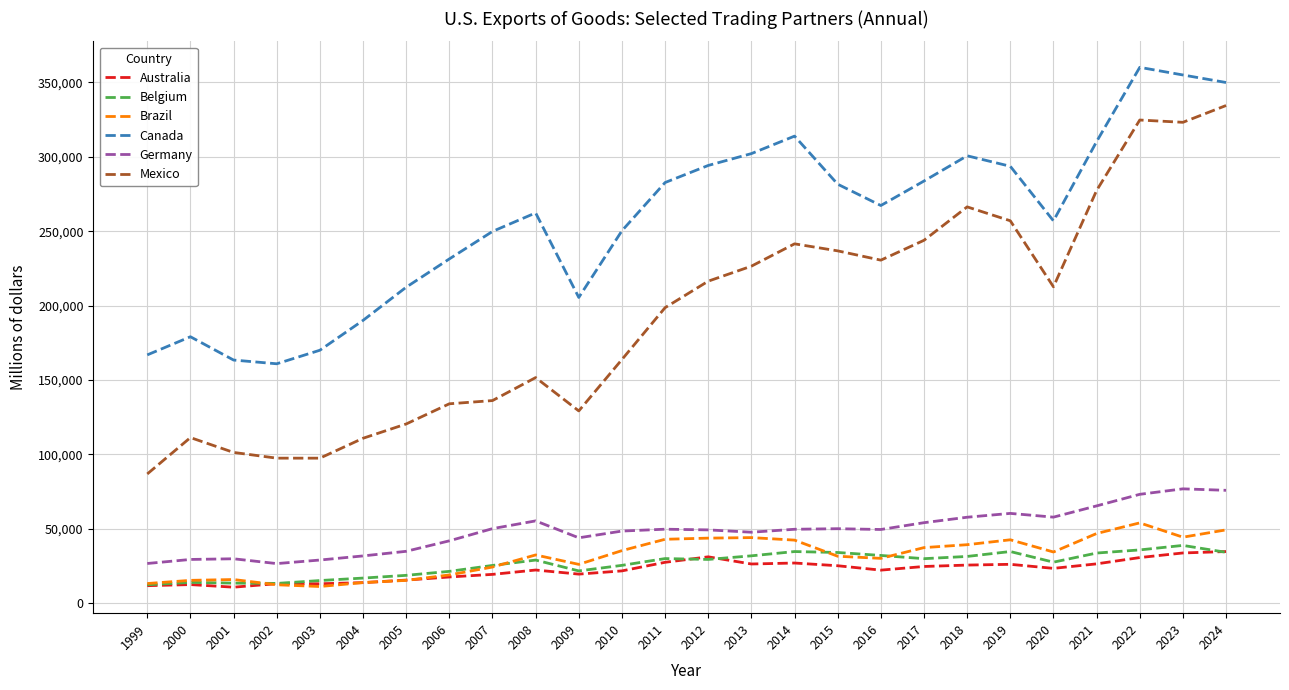

What is the difference between the highest and lowest values at 1999?

155078